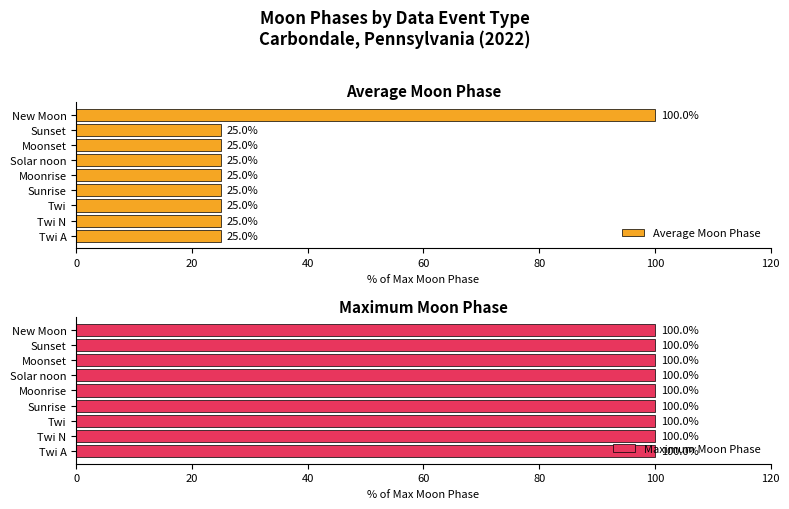

What is the sum of all Average Moon Phase values?

300